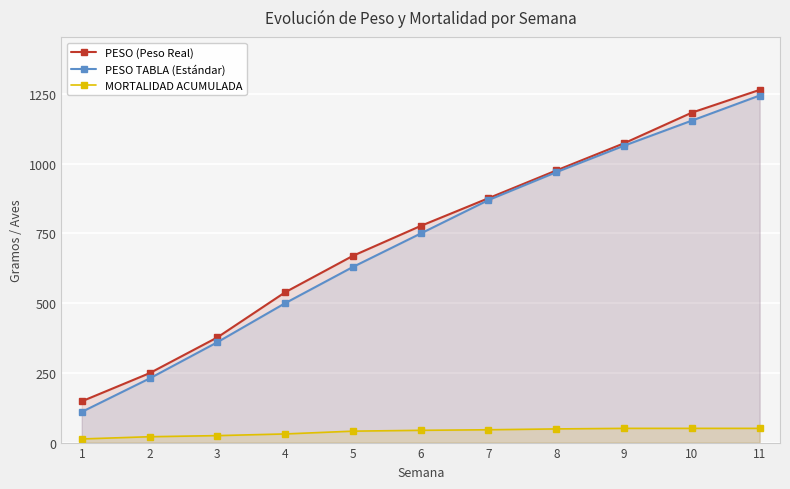

True or false: PESO TABLA (Estándar) and PESO (Peso Real) intersect in this chart.

False